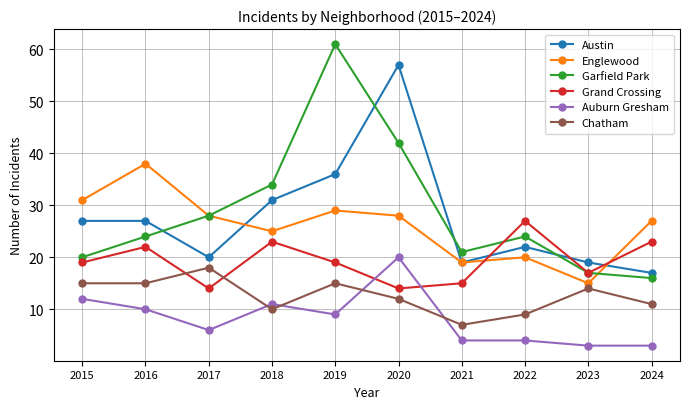

What is the difference between the Englewood values at 2024 and 2017?

1